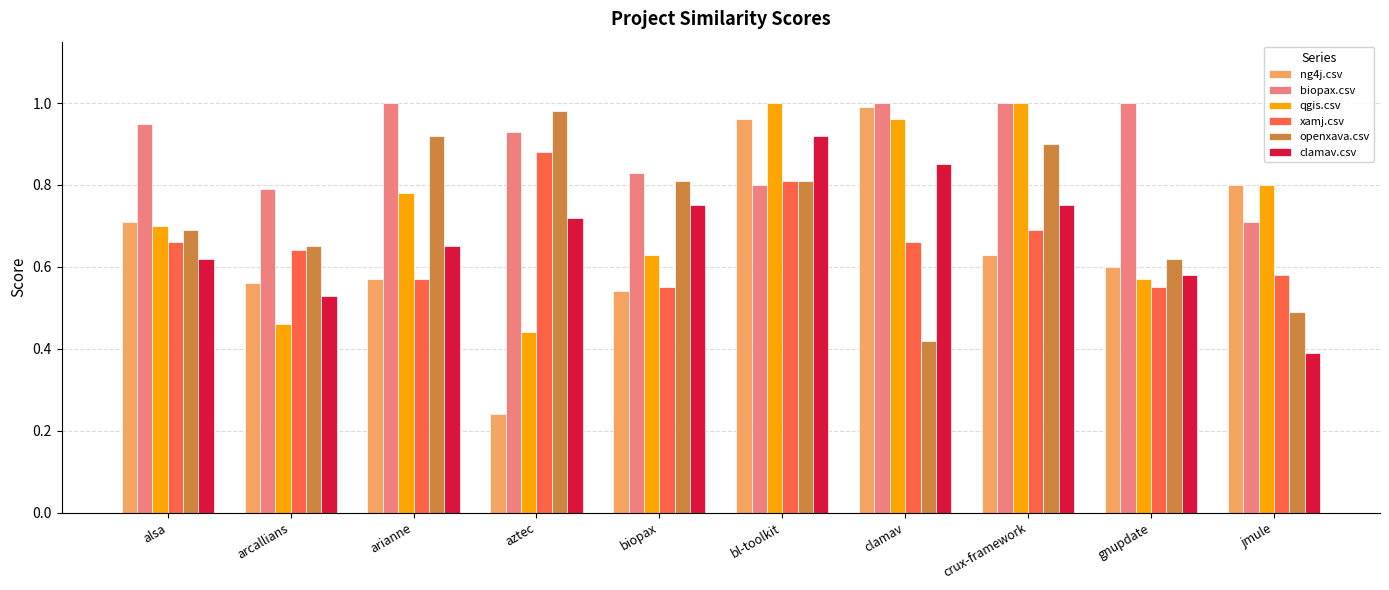

The biopax.csv series shows 0.4 at jmule. True or false?

False